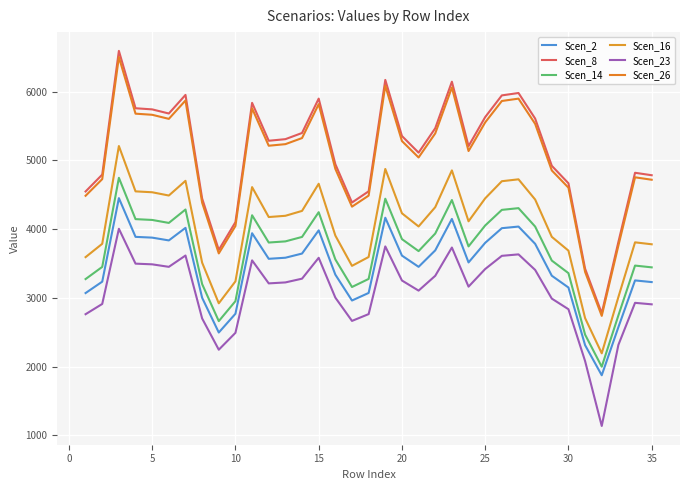

How many values in the Scen_8 series exceed 5284?

18